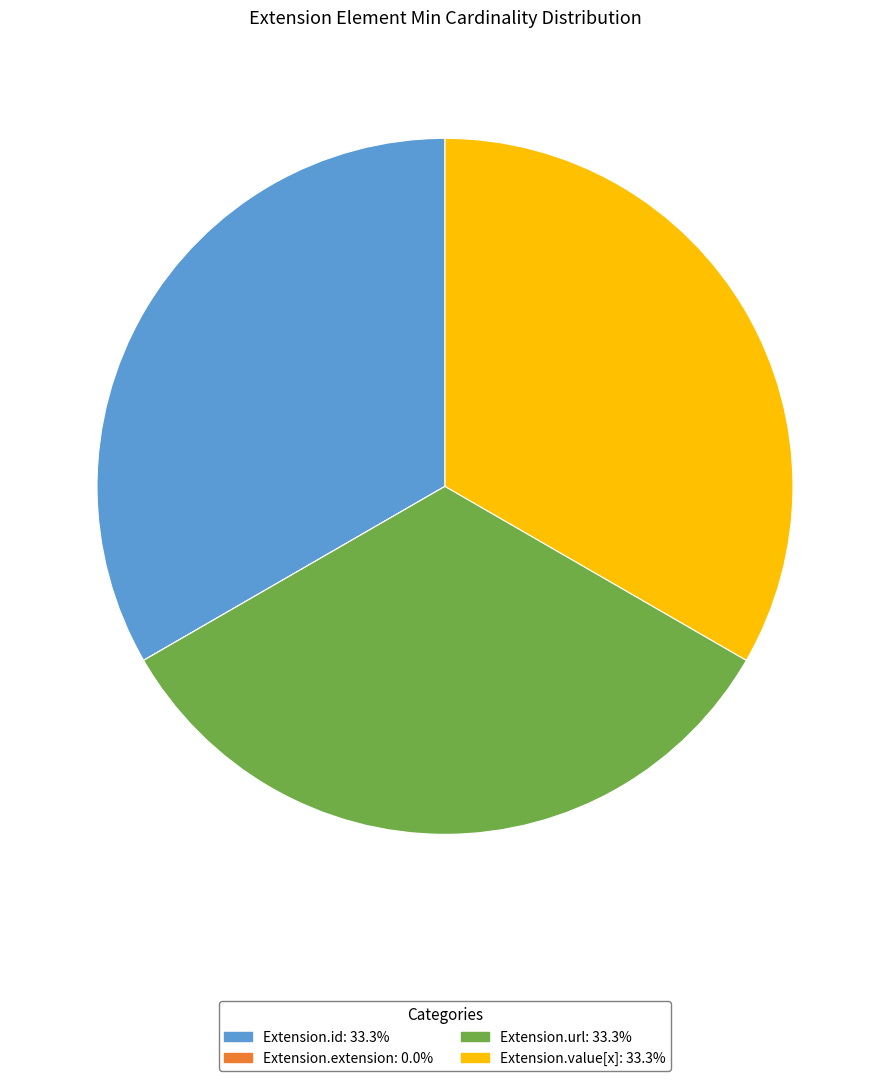

Is there any slice that represents more than half of the pie?

No